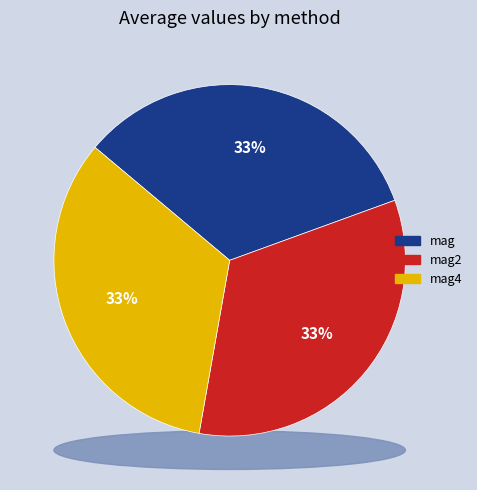

To the nearest percent, what percentage of the pie is mag?

33%